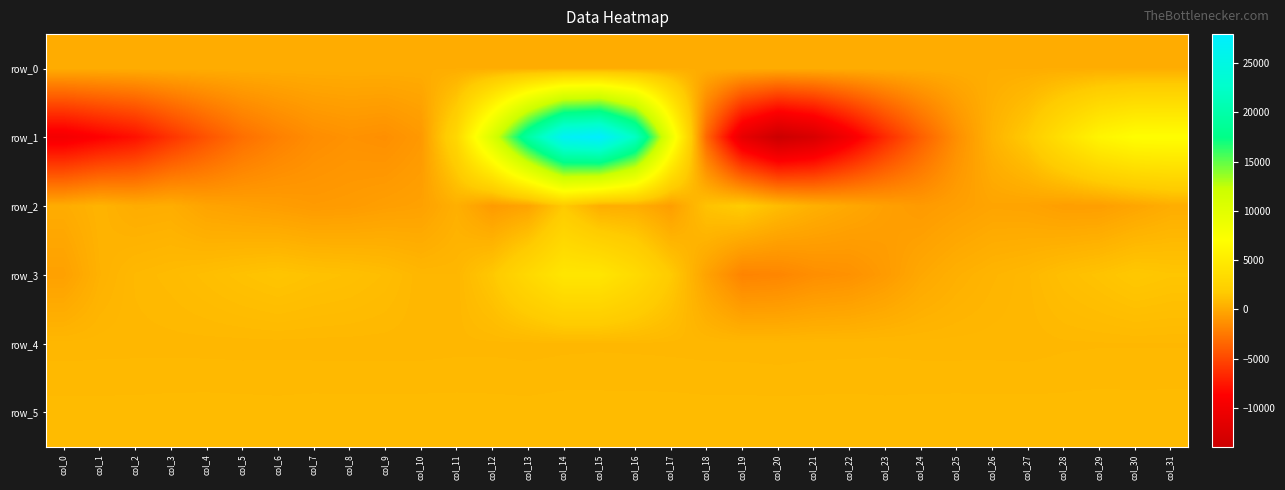

What is the approximate value of row_3 at col_9?

1005.0